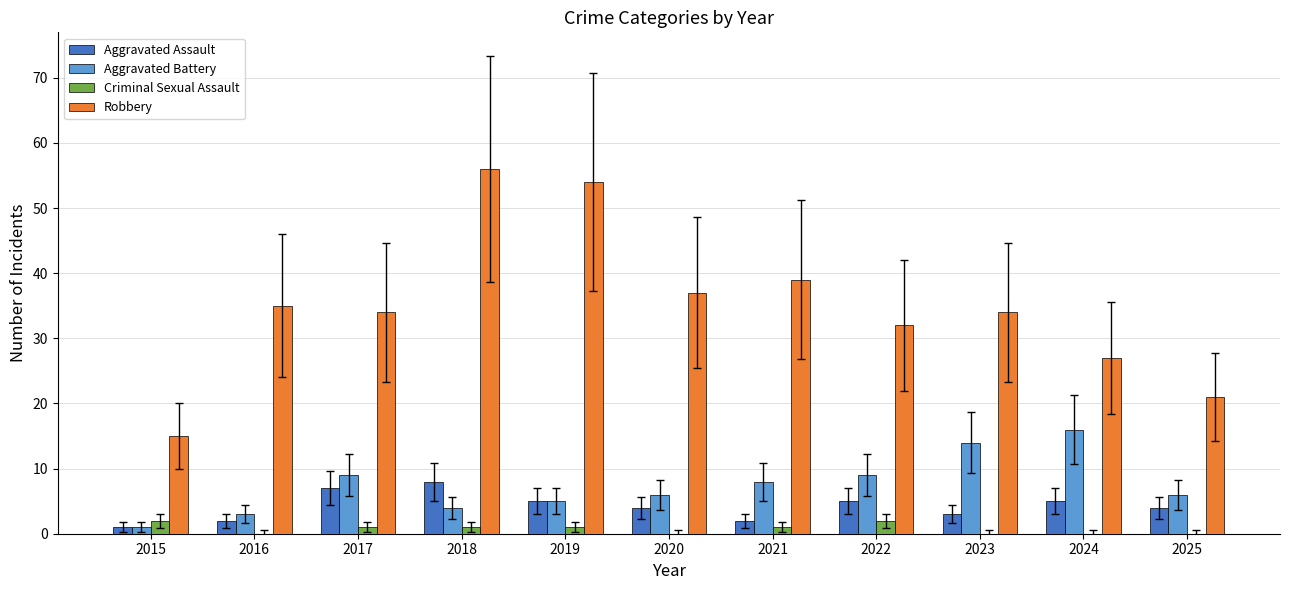

Which series has the largest range (max minus min)?

Robbery